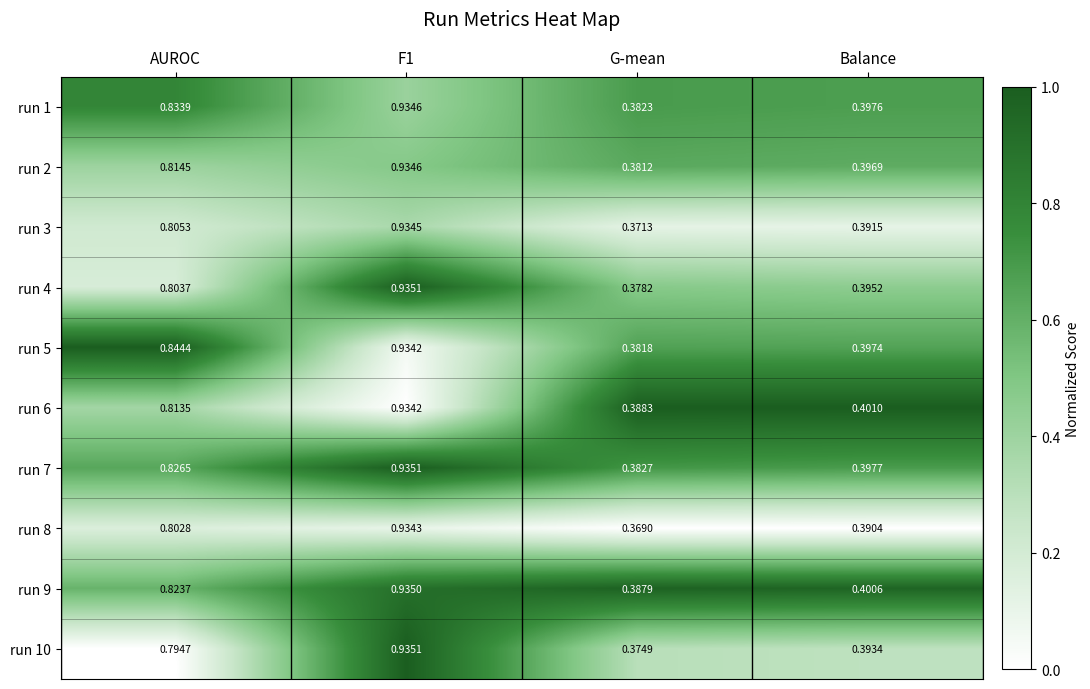

Where is run 4 nearest to the value 0?

G-mean